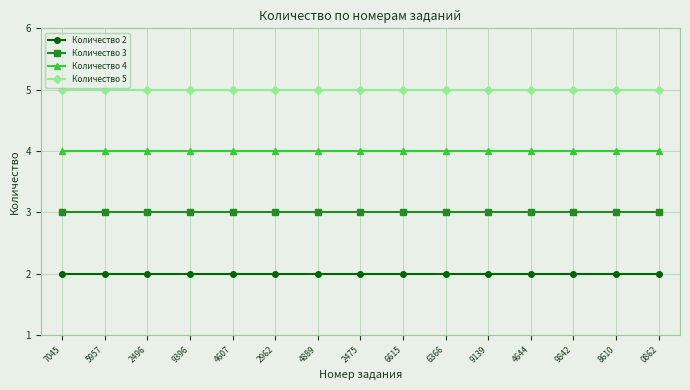

Rank the series by their average value, from highest to lowest.

Количество 5, Количество 4, Количество 3, Количество 2